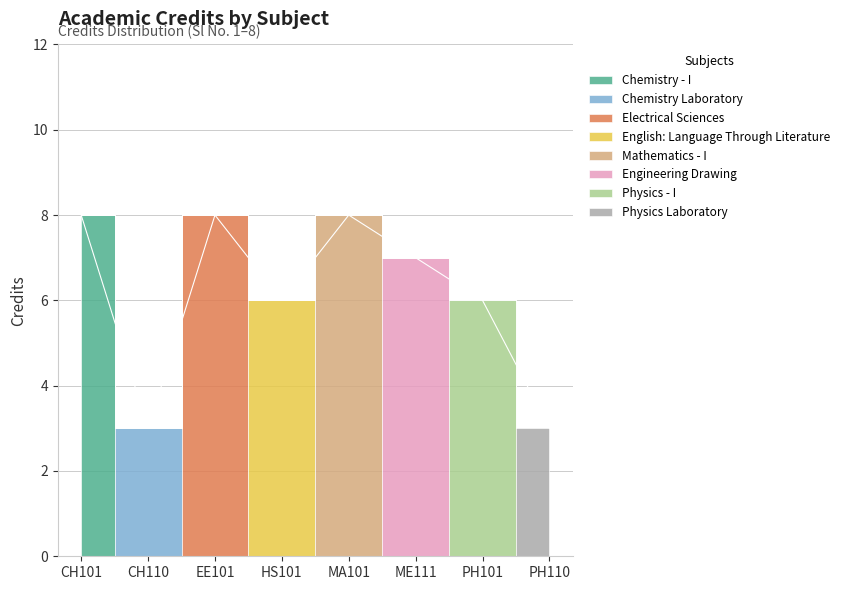

What is the change in value from CH101 to HS101?

-2